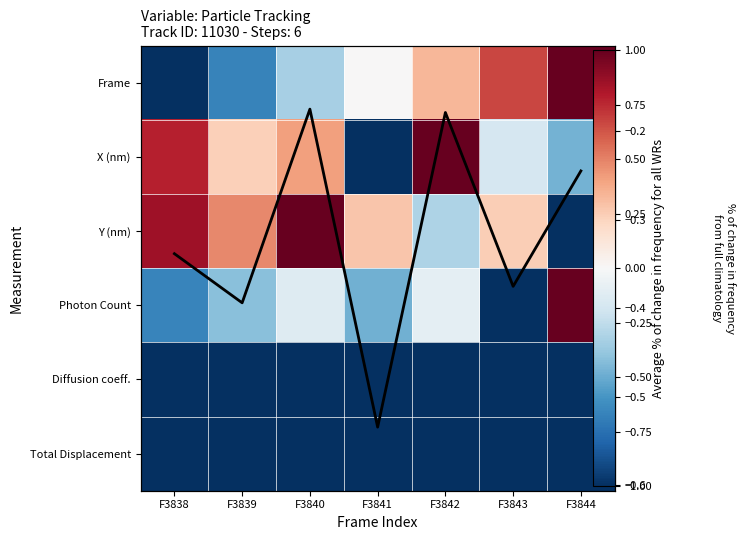

The value of Frame at F3839 is -0.7. True or false?

True